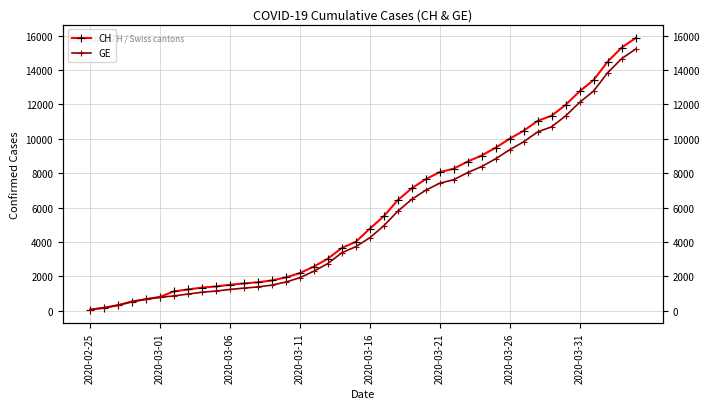

How many lines are shown in the chart?

2